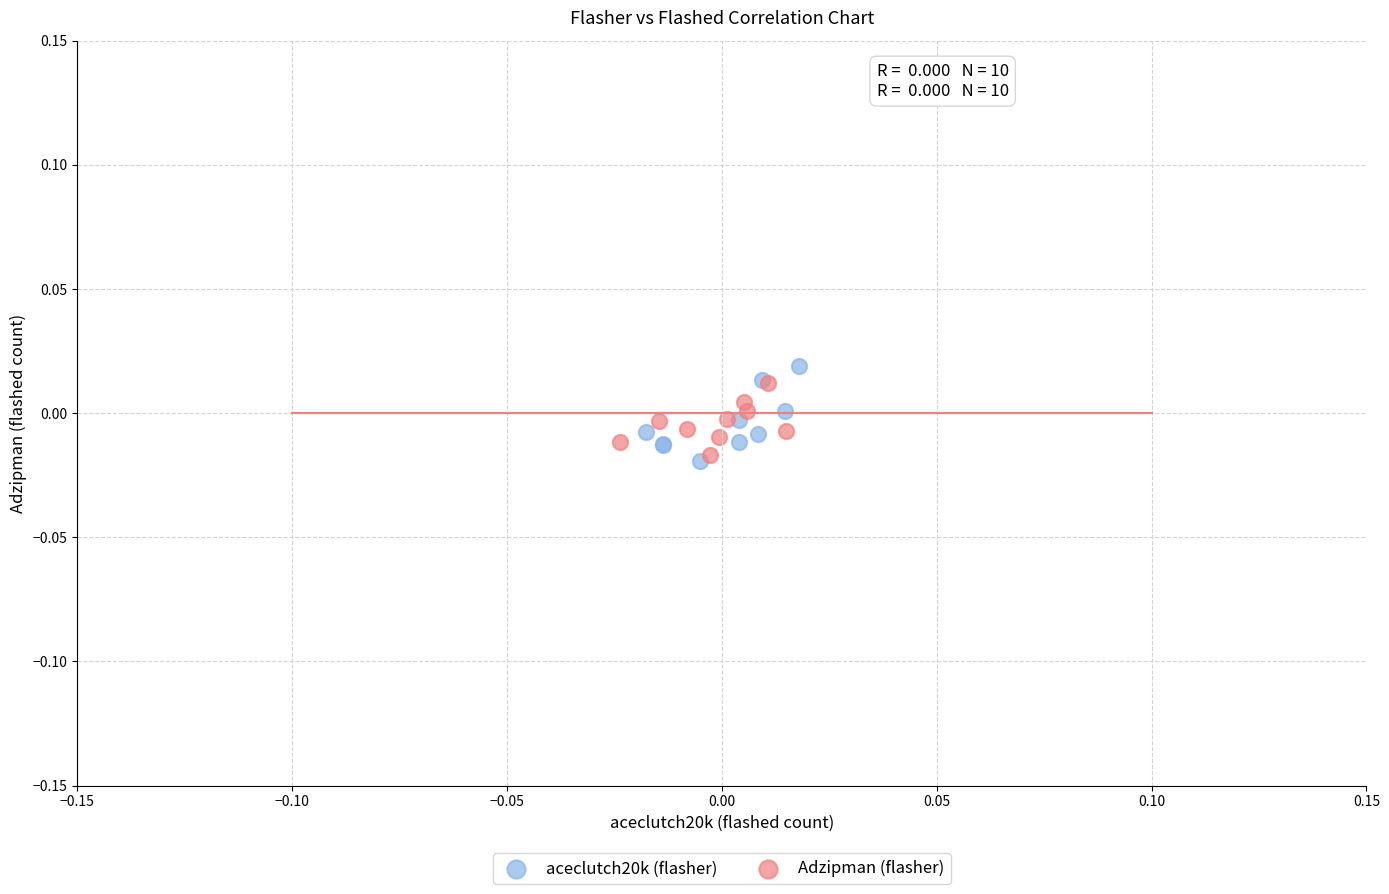

Which series has the largest Y range (max minus min)?

aceclutch20k (flasher)